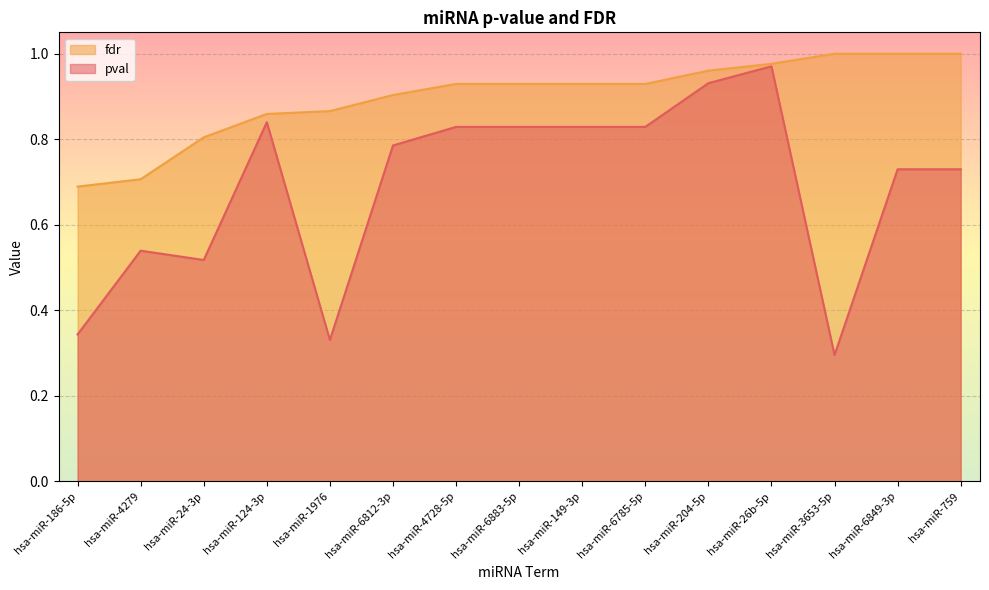

At how many categories does at least one series exceed 0?

15